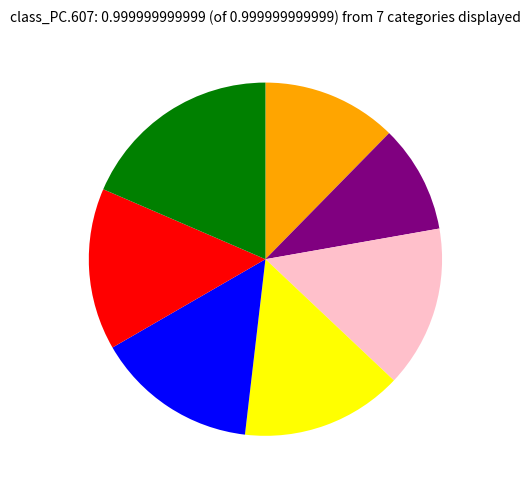

How many segments does this pie chart have?

7